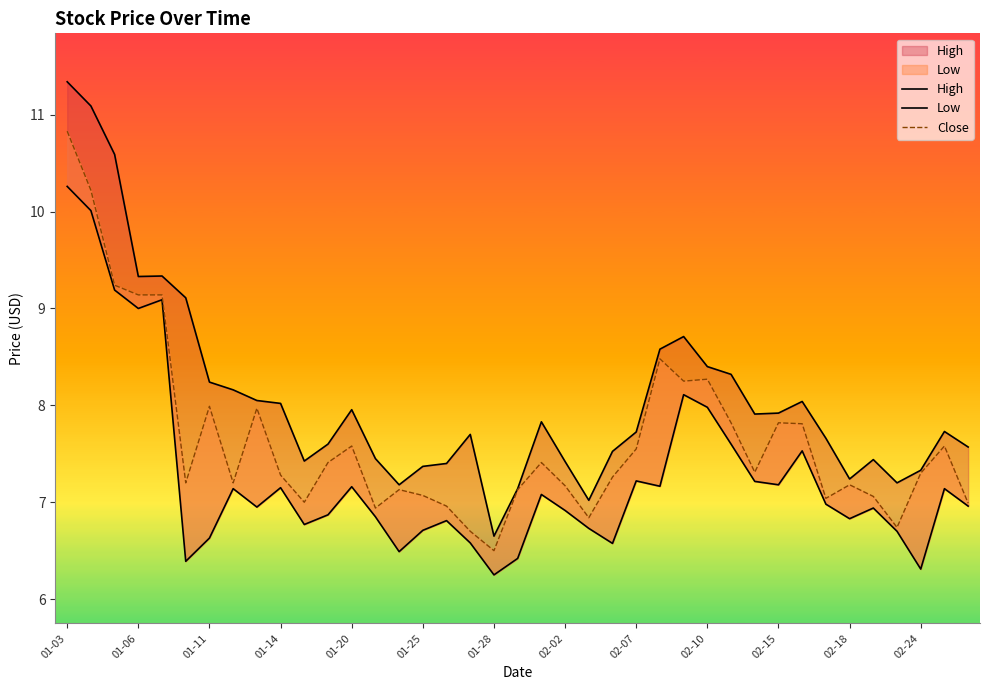

How many values in the High series are below 7?

1